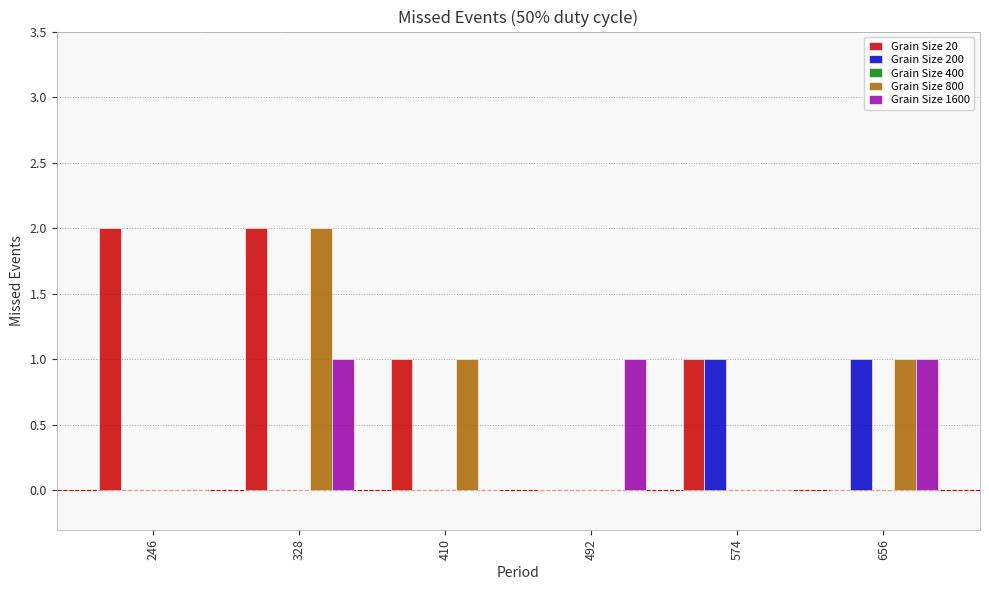

The Grain Size 1600 series shows 1 at 574. True or false?

False